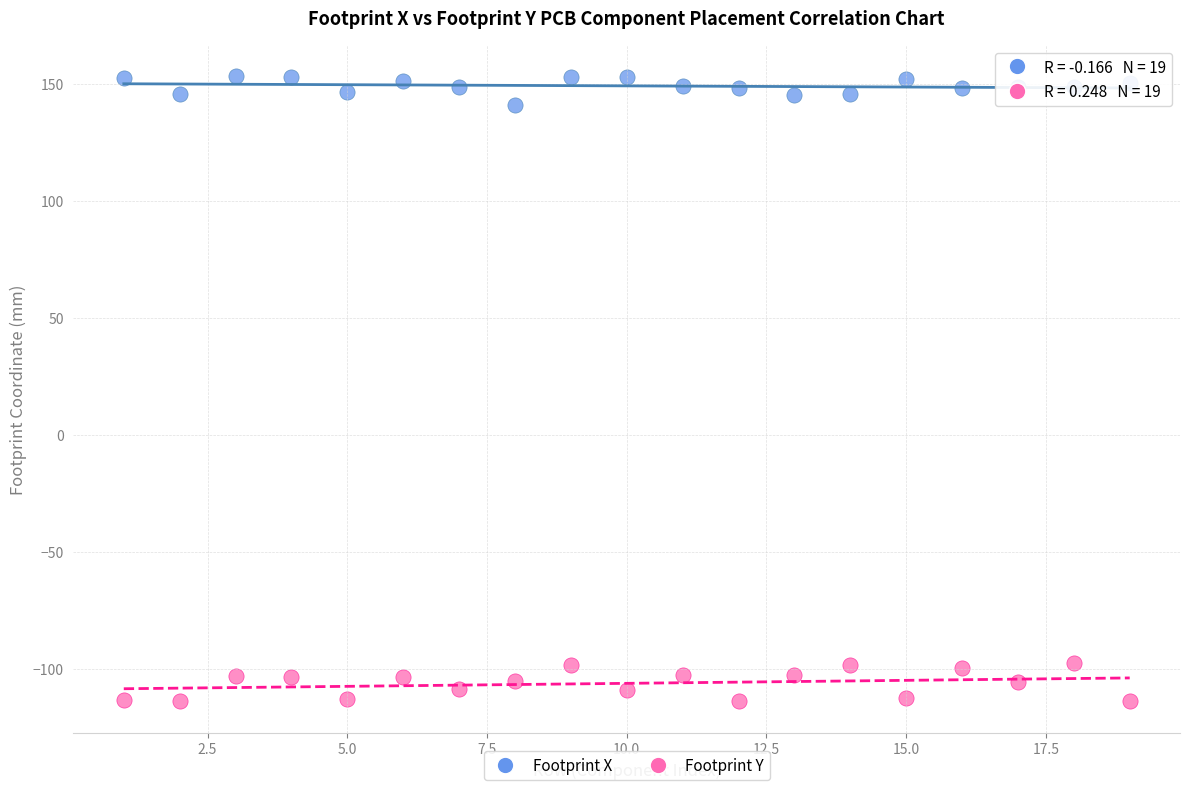

What are all the series names shown in the legend?

Footprint X, Footprint Y